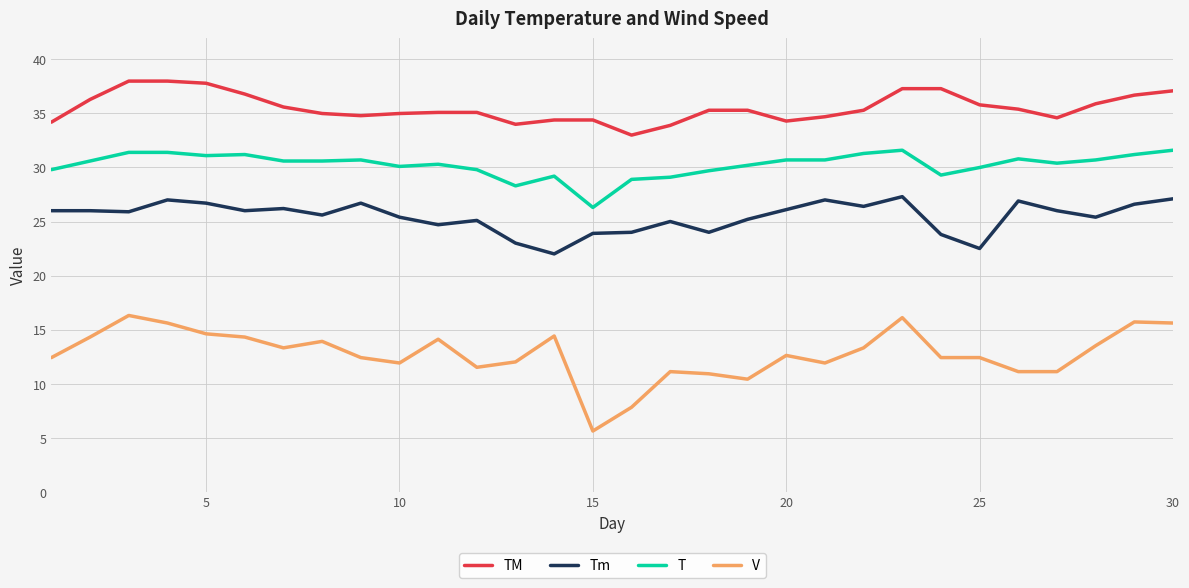

Which series has the largest range (max minus min)?

V